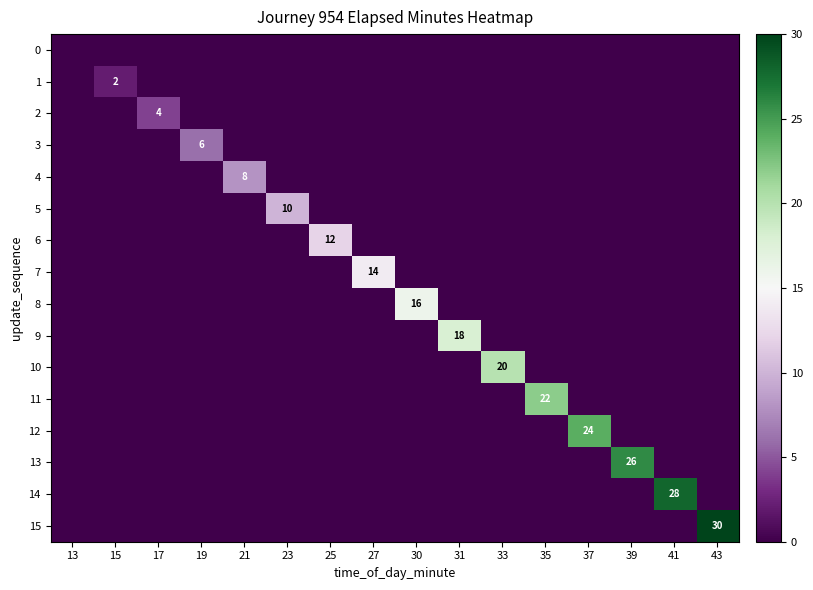

What is the total value across all series at 27?

14